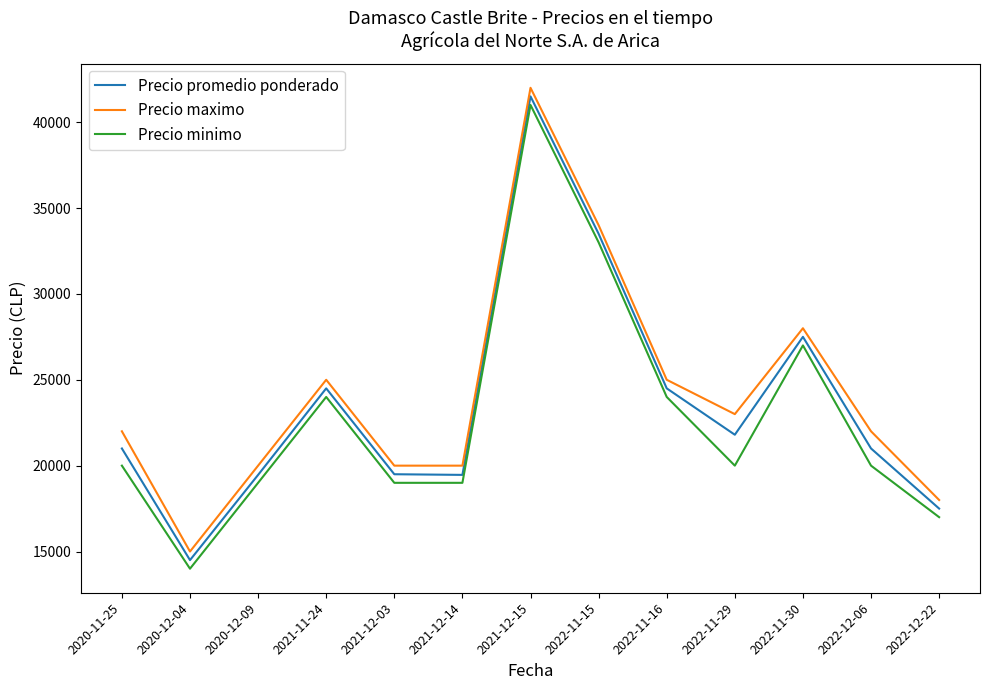

True or false: Precio promedio ponderado and Precio maximo cross at least once.

False